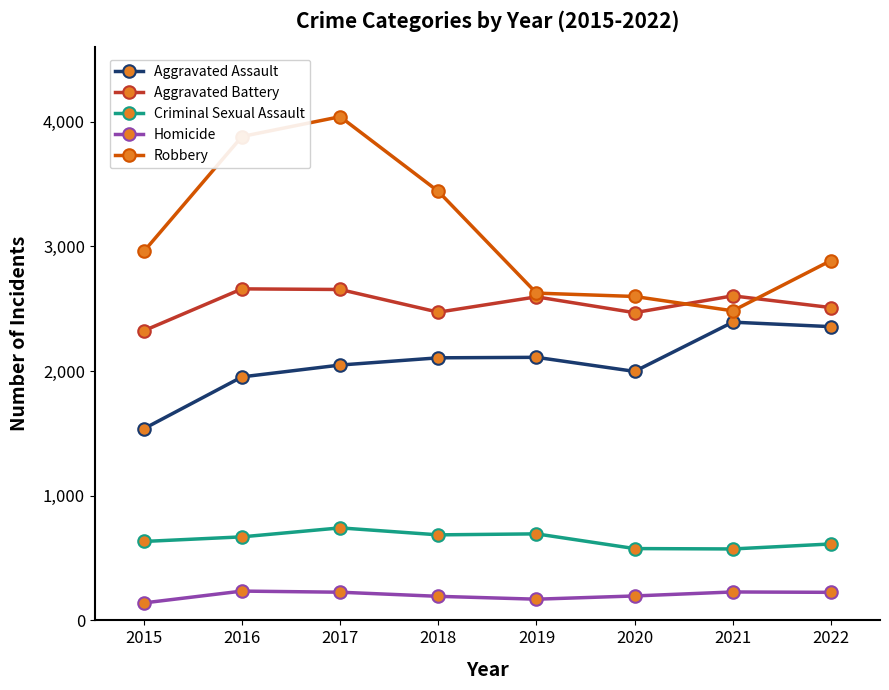

True or false: Criminal Sexual Assault has a value of 670 at 2016.

True